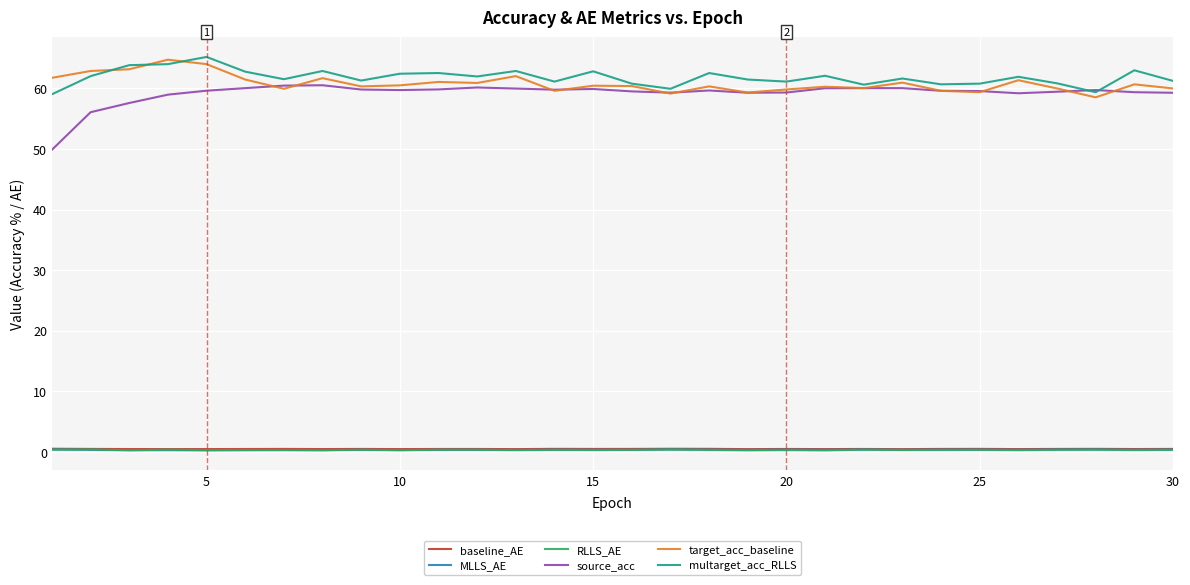

What is the maximum value for target_acc_baseline?

64.7